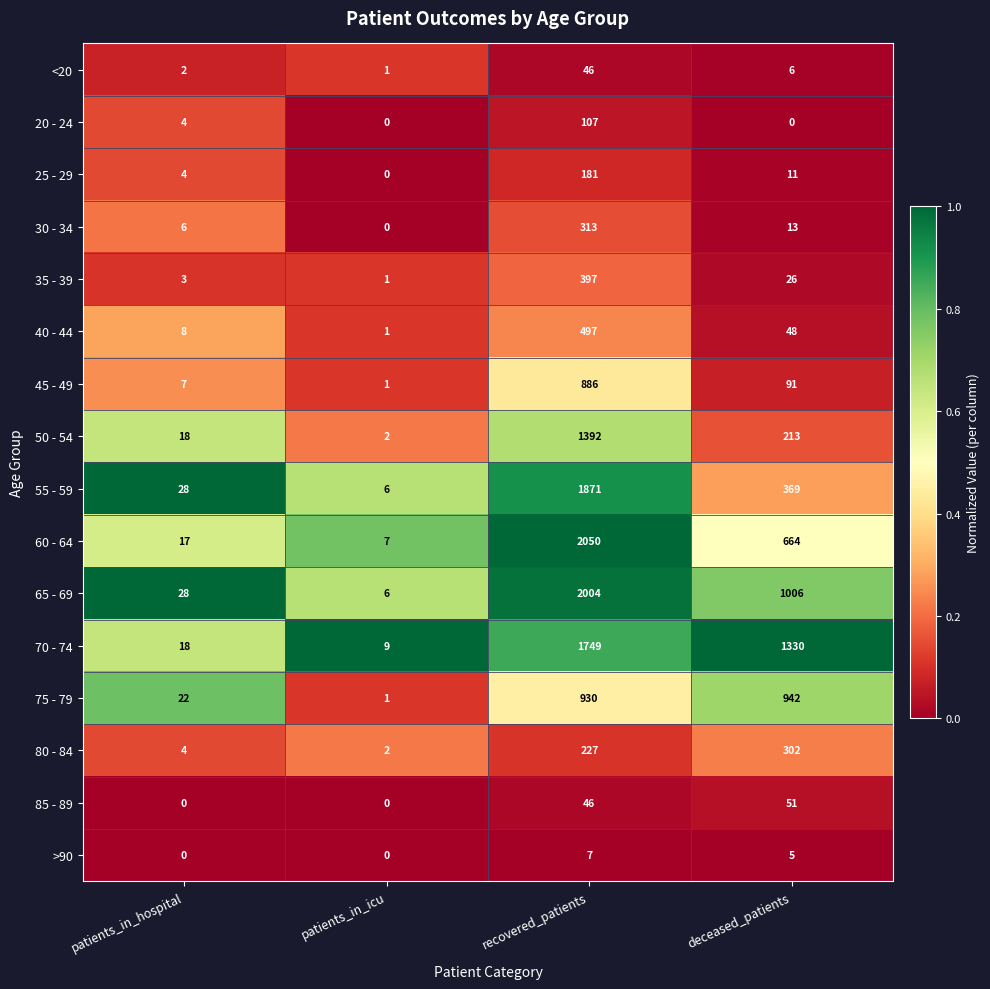

Where does the 45 - 49 series first go above 91?

recovered_patients